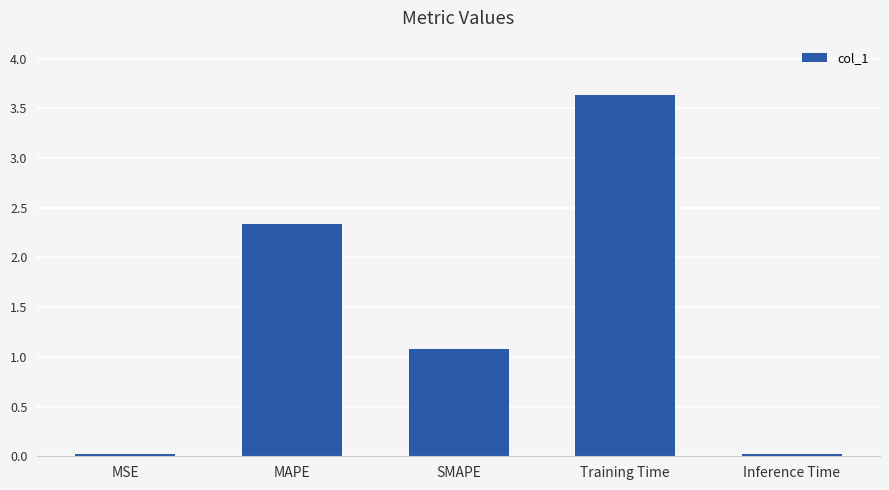

Where does the data first go above 1?

MAPE